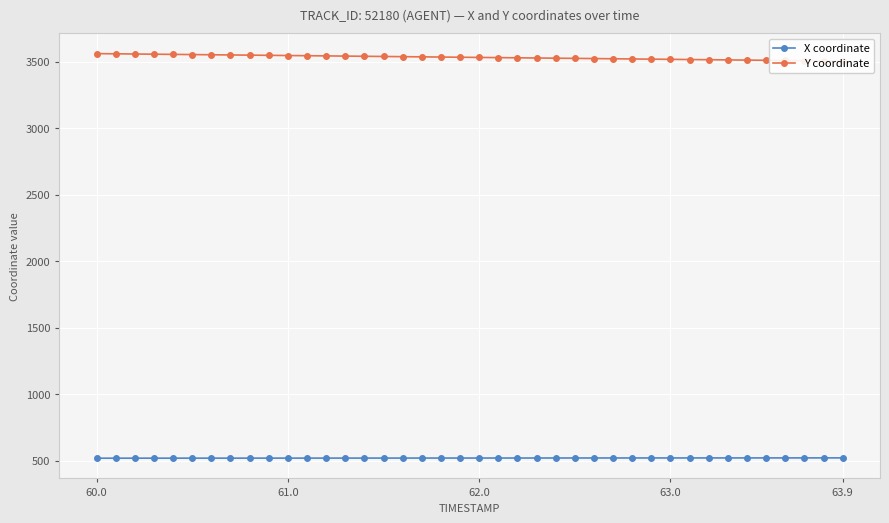

What is the highest value of the X coordinate series?

519.9